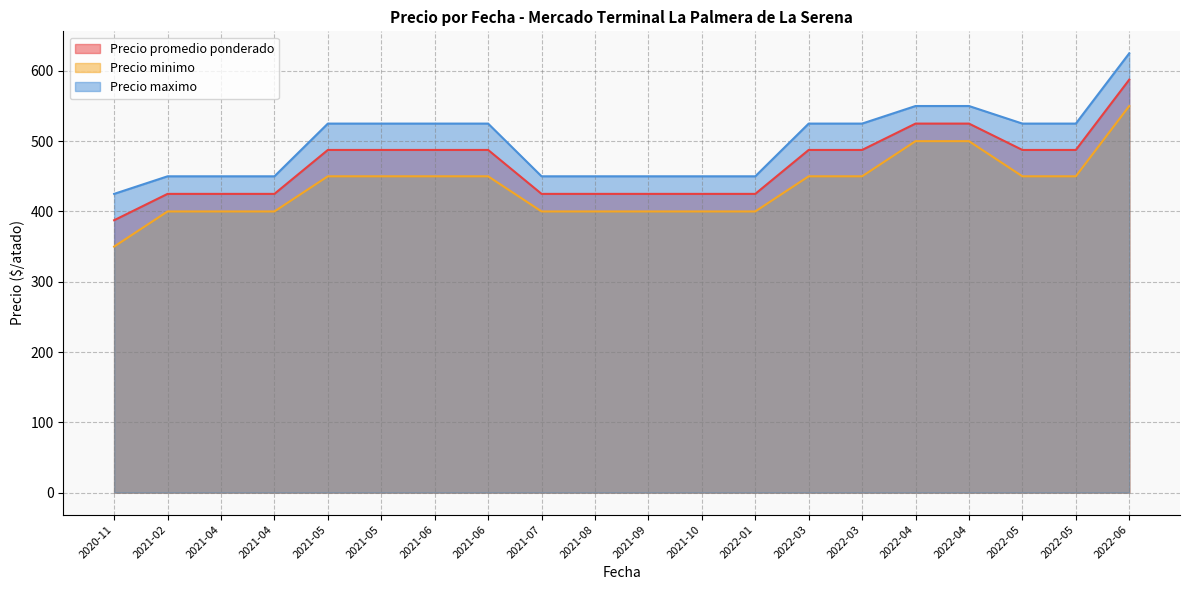

Which series has the largest range (max minus min)?

Precio maximo